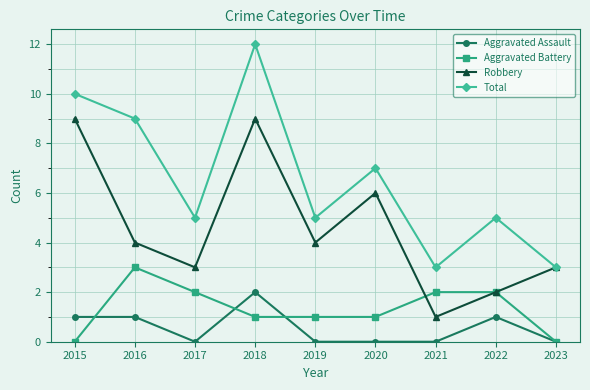

Is it true that Total equals 3 at 2020?

False